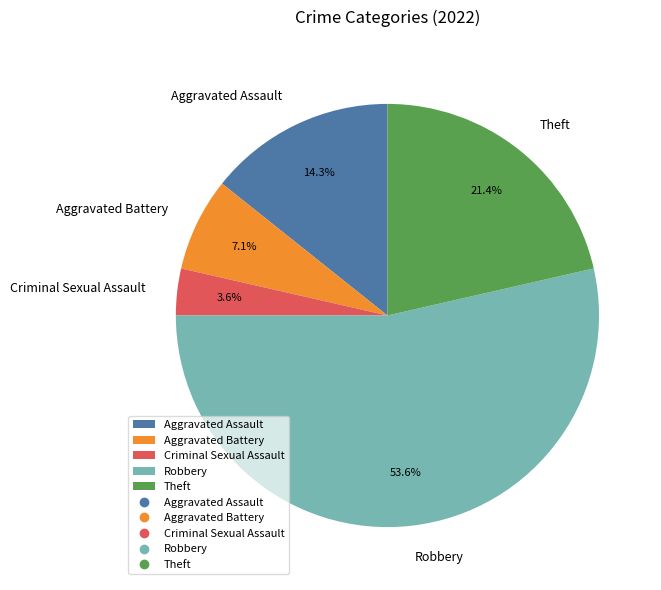

What is the ratio of the value at Theft to the value at Robbery?

0.4